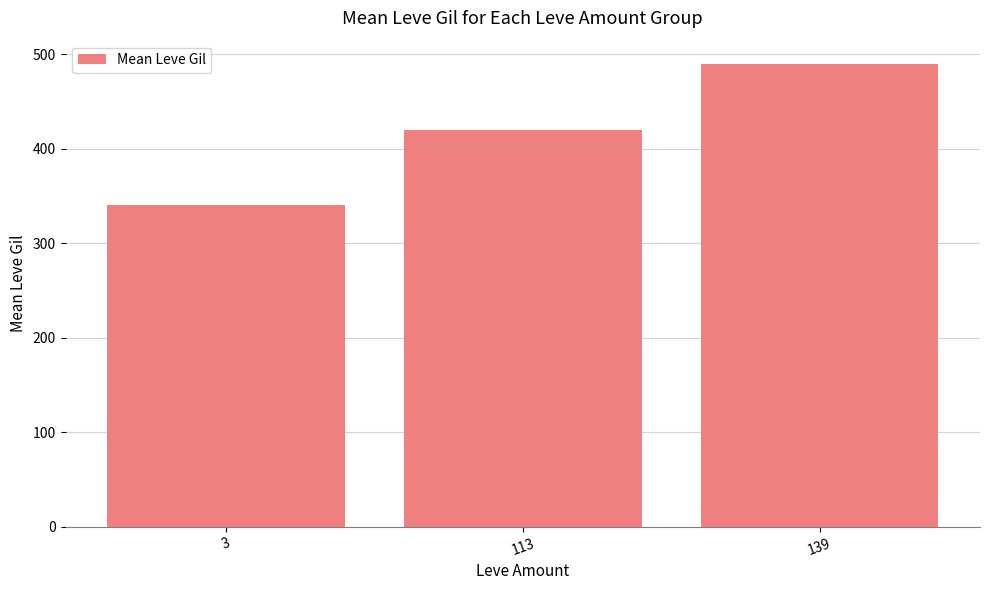

Where is the data nearest to the value 415?

113